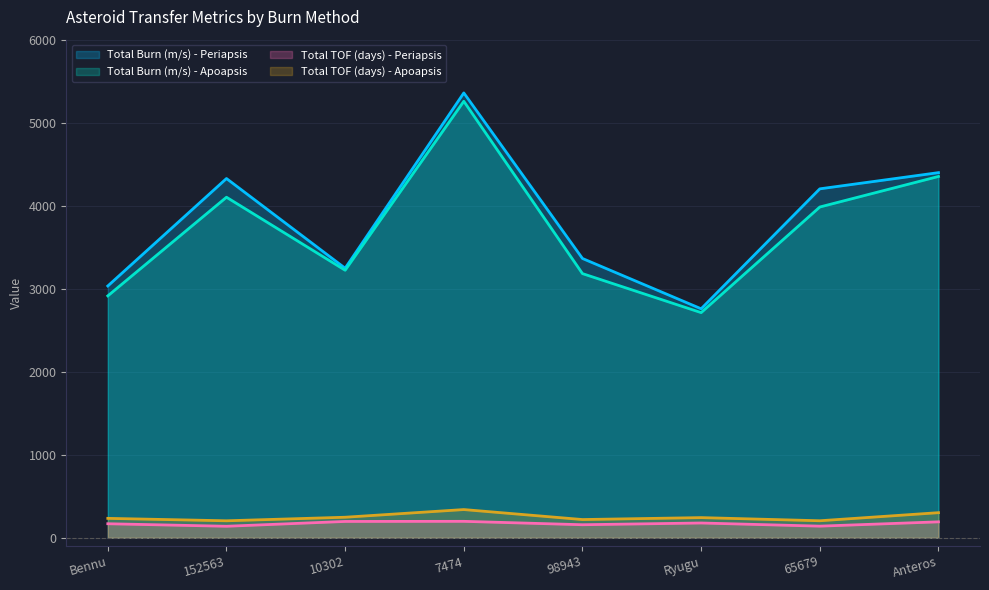

What are all the series names shown in the legend?

Total Burn (m/s) - Periapsis, Total Burn (m/s) - Apoapsis, Total TOF (days) - Periapsis, Total TOF (days) - Apoapsis